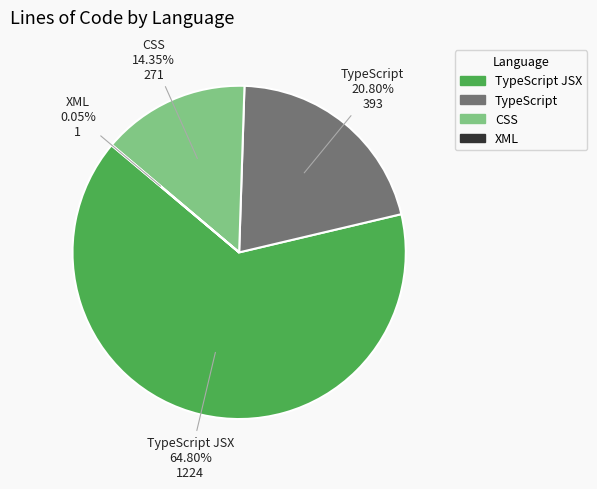

Which category has the biggest portion of the pie?

TypeScript JSX